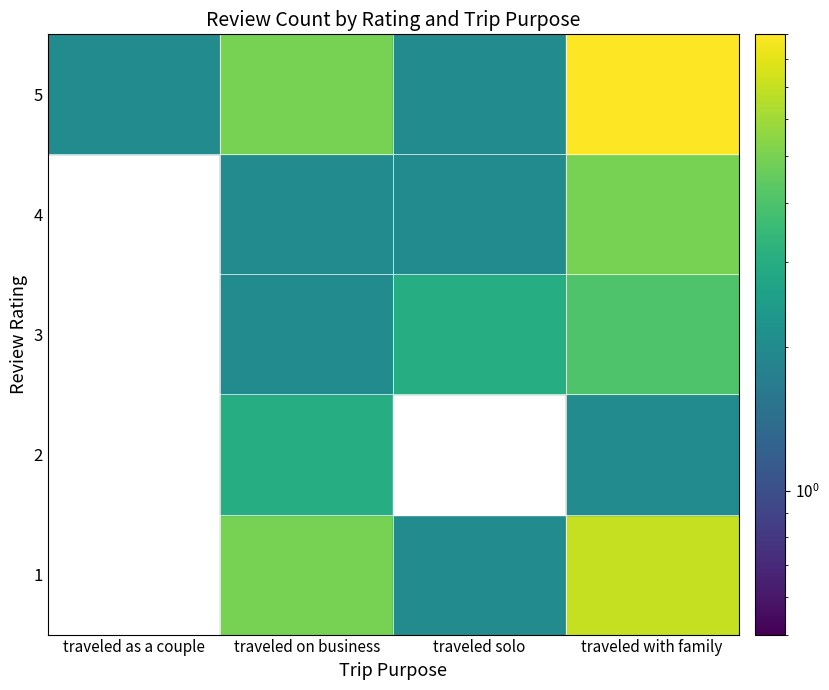

The value of 1 at traveled on business is 5.0. True or false?

True